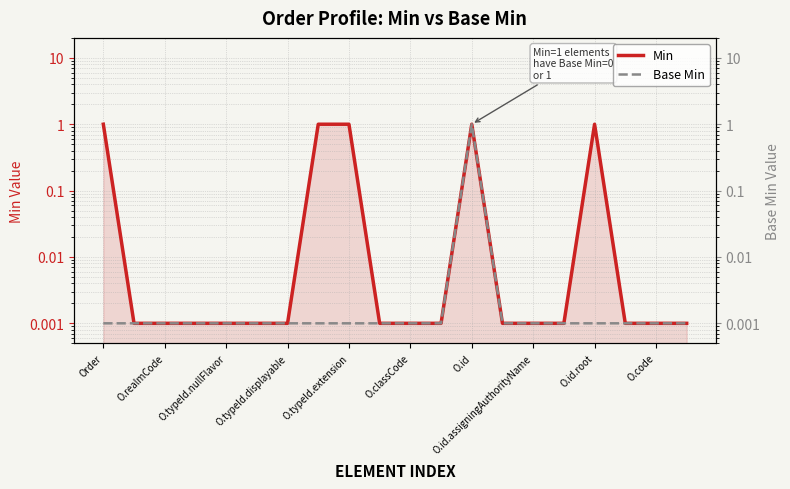

What is the label of the 5th point from the right?

15